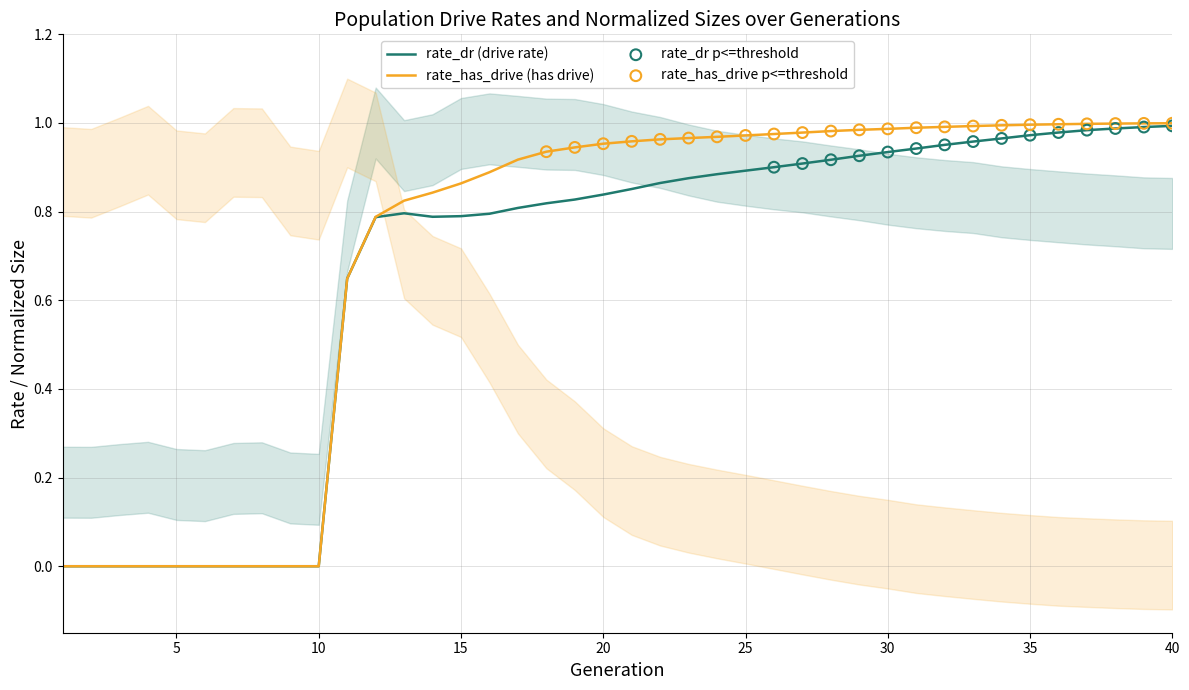

At how many categories does at least one series exceed 0?

30